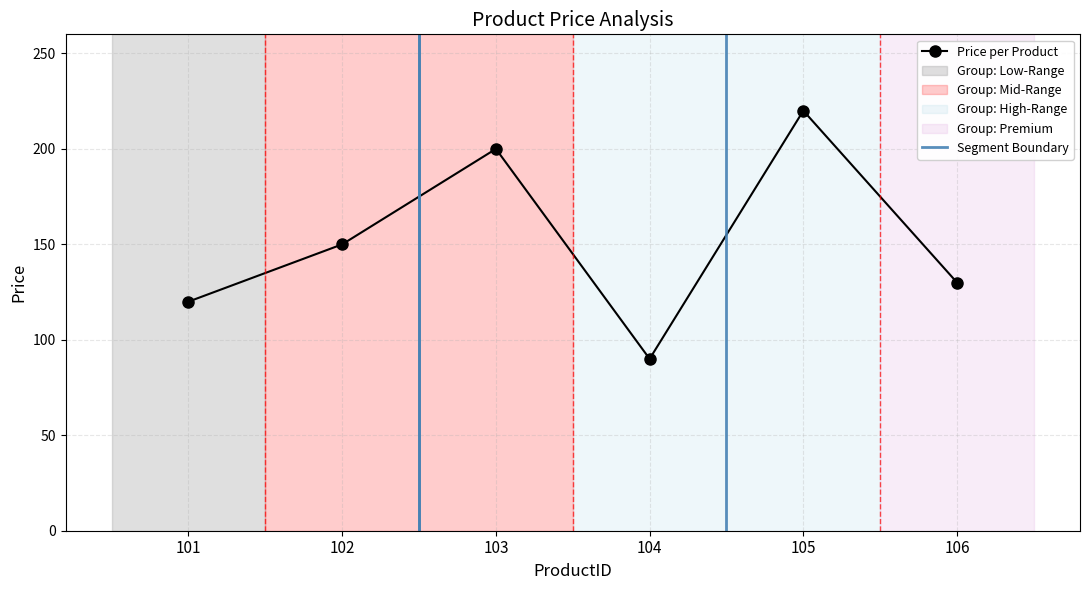

What is the difference between the values at 101 and 104?

30